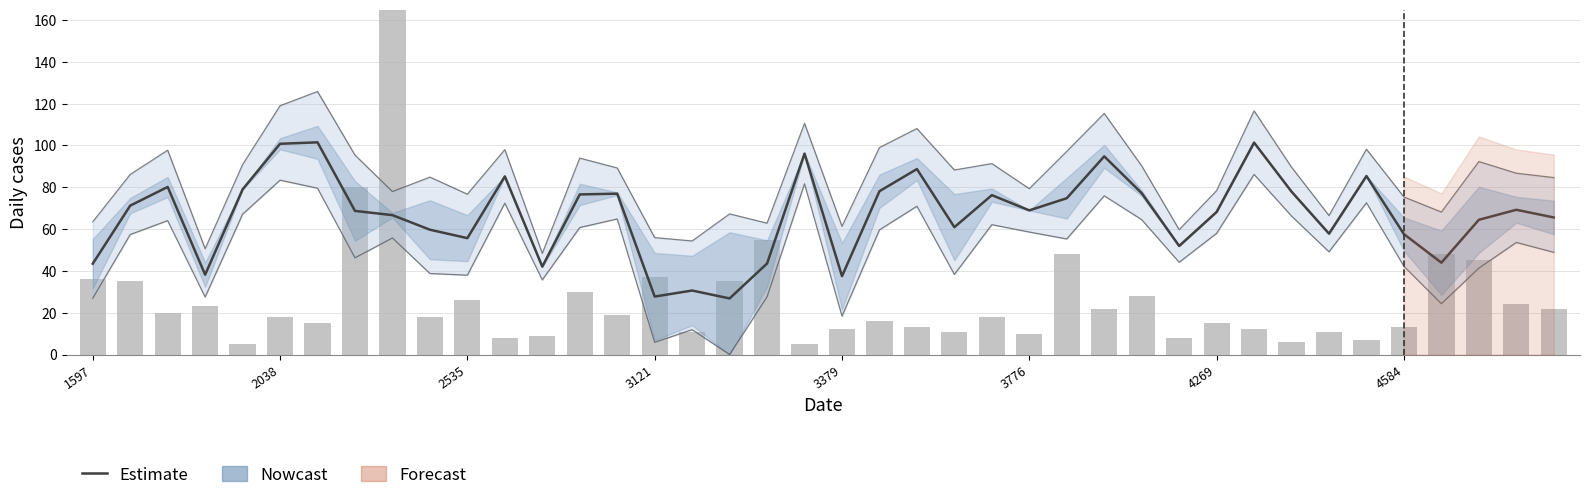

The n_packets series shows 24.9 at 2038. True or false?

False